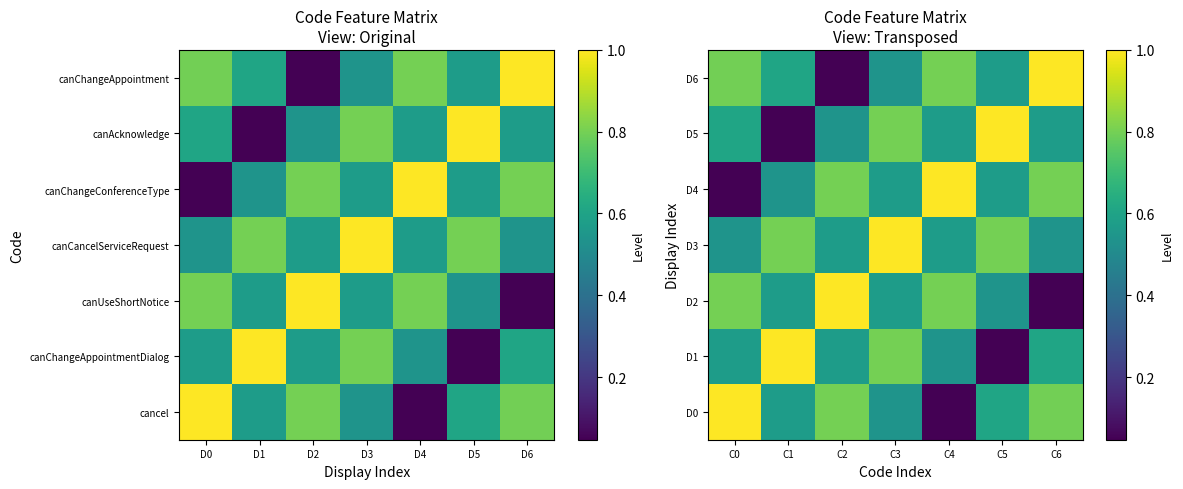

Is it true that D0 equals 0.0 at C4?

False